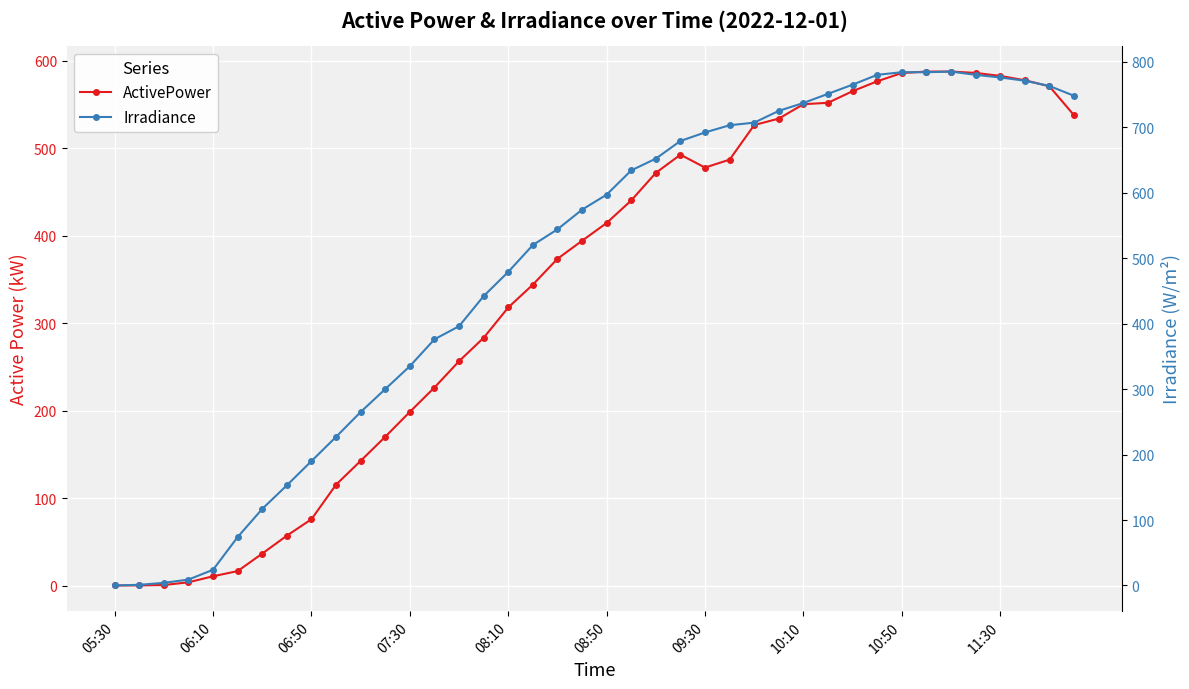

What is the value of the ActivePower point at the 16th from the left?

283.3